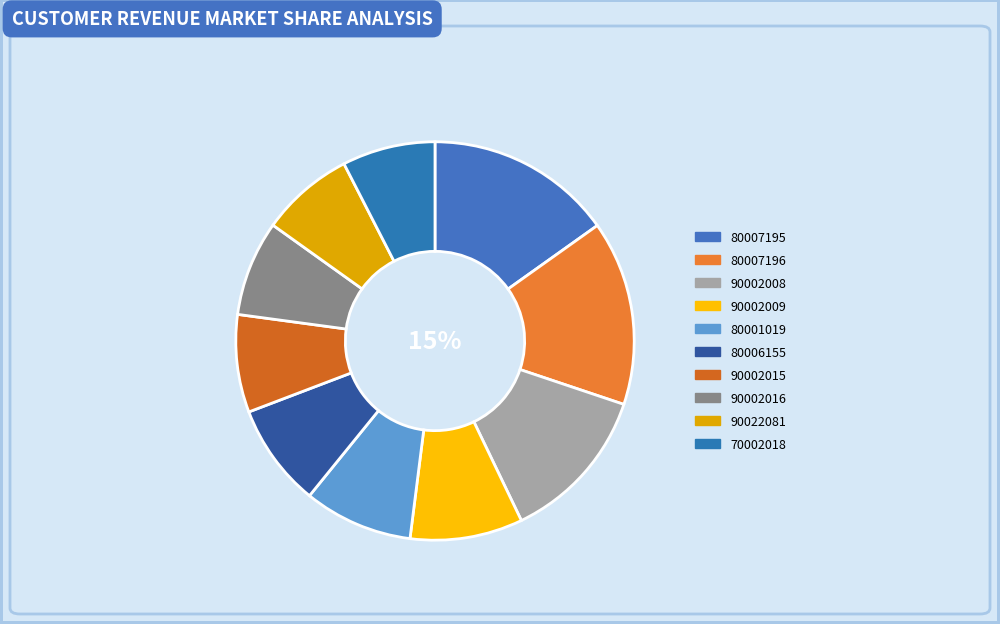

Rank the categories by value from lowest to highest.

70002018, 90022081, 90002016, 90002015, 80006155, 80001019, 90002009, 90002008, 80007196, 80007195